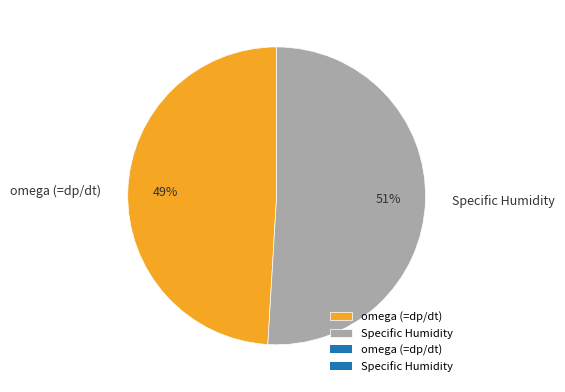

Does omega (=dp/dt) account for over 50% of the chart?

No